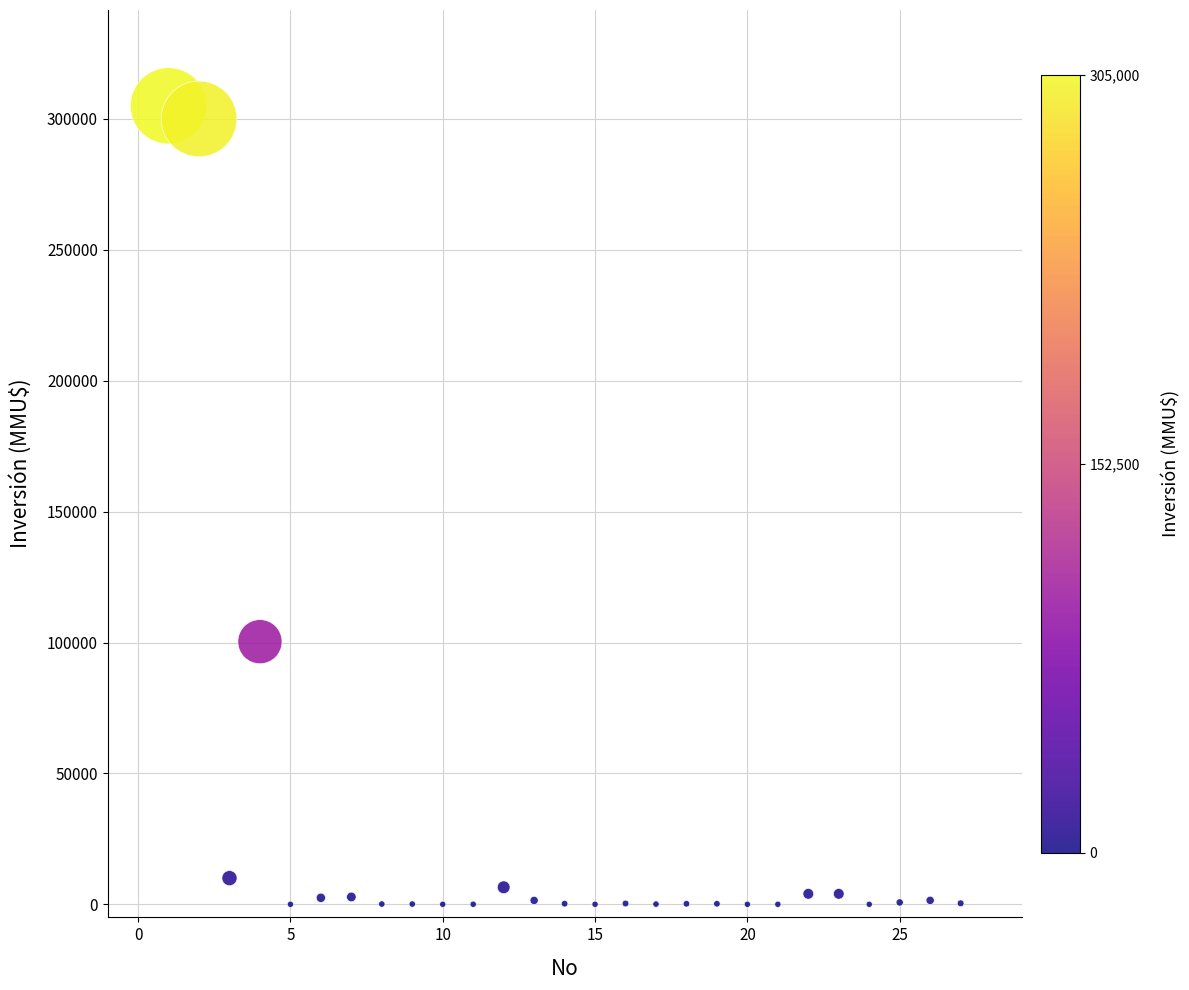

What is the range of X values (max minus min)?

26